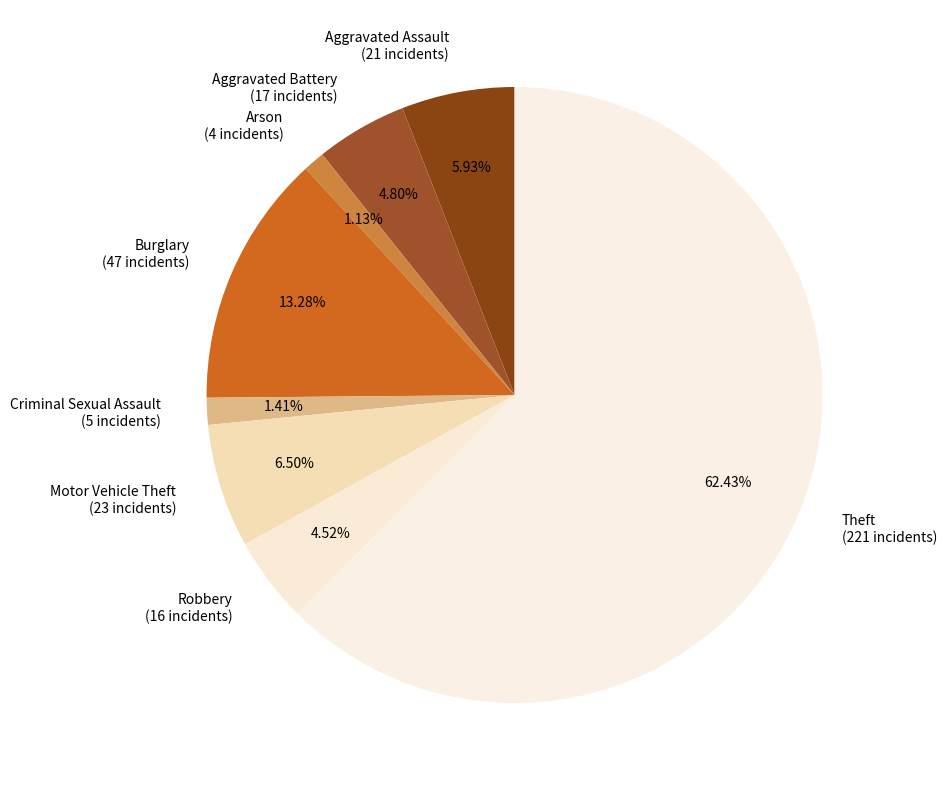

Does Aggravated Assault represent more than half of the total?

No